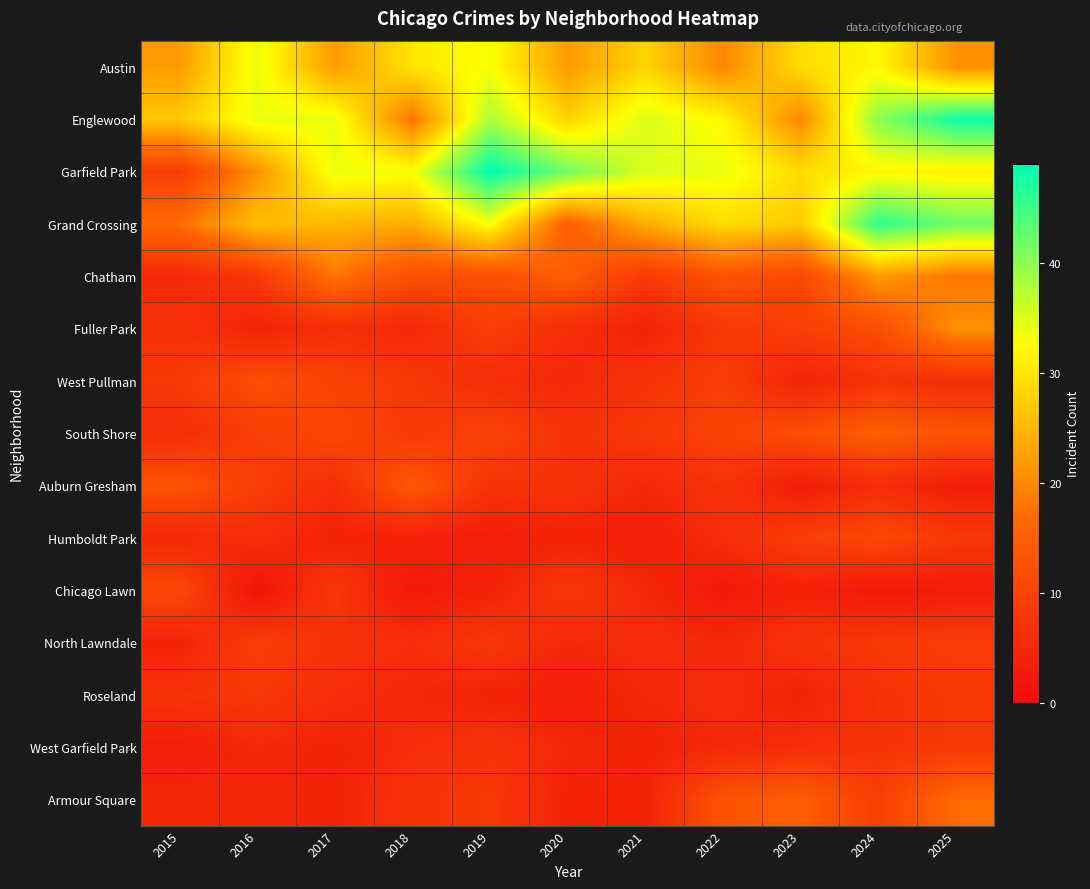

What is the spread (max minus min) of values at 2020?

39